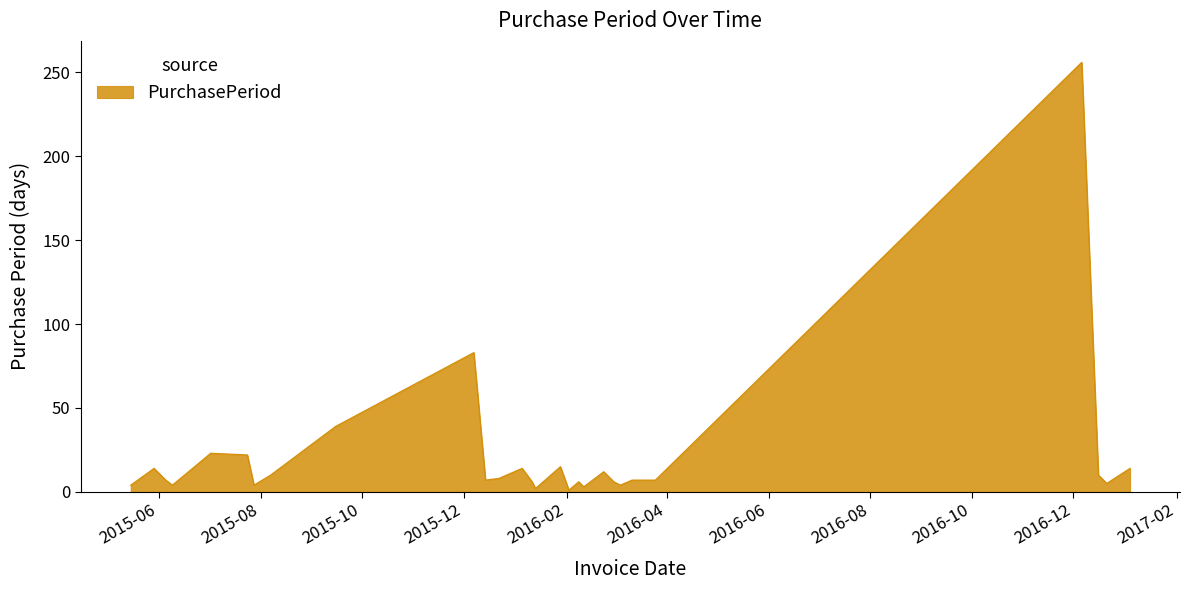

Count the number of data series in this chart.

1